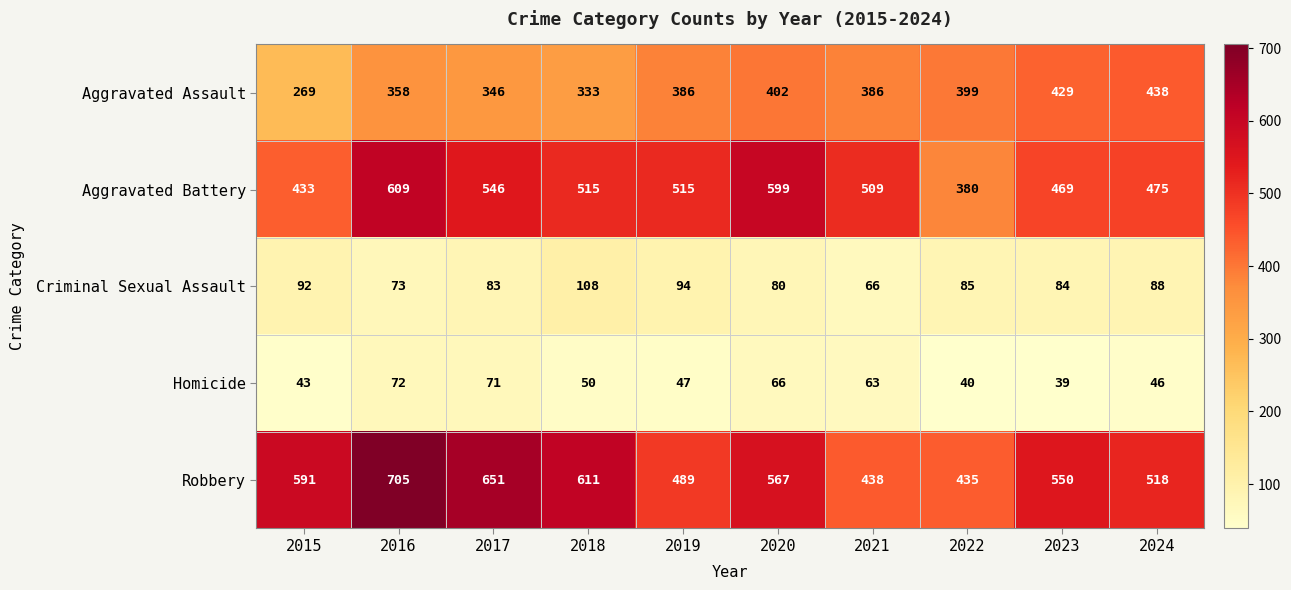

Which series has the widest spread of values?

Robbery